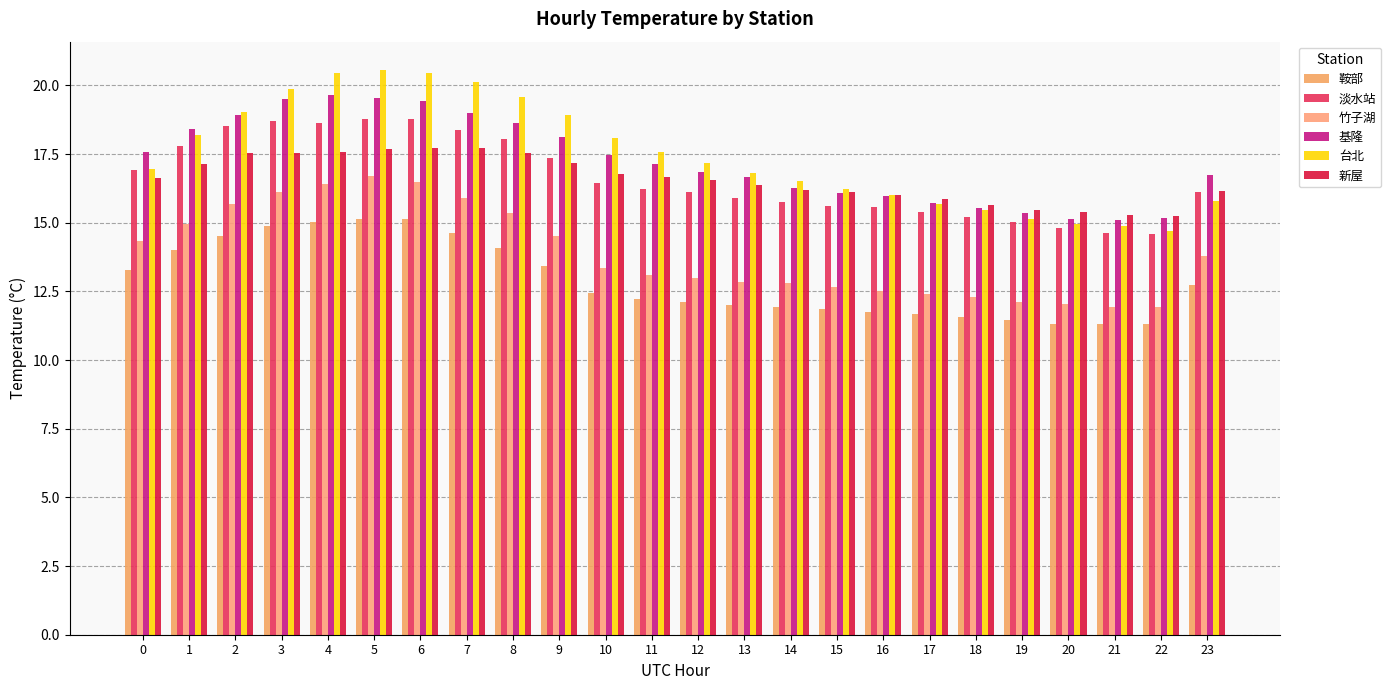

At which label is 基隆 closest to 17?

11